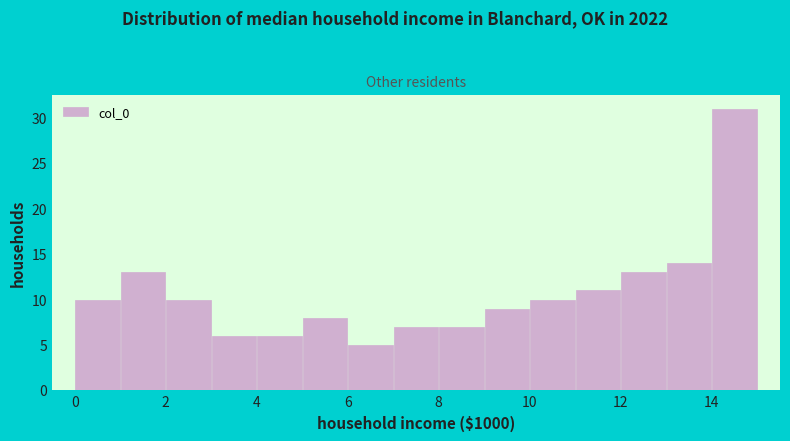

Over which range of the x-axis is the bar tallest?

14 to 15